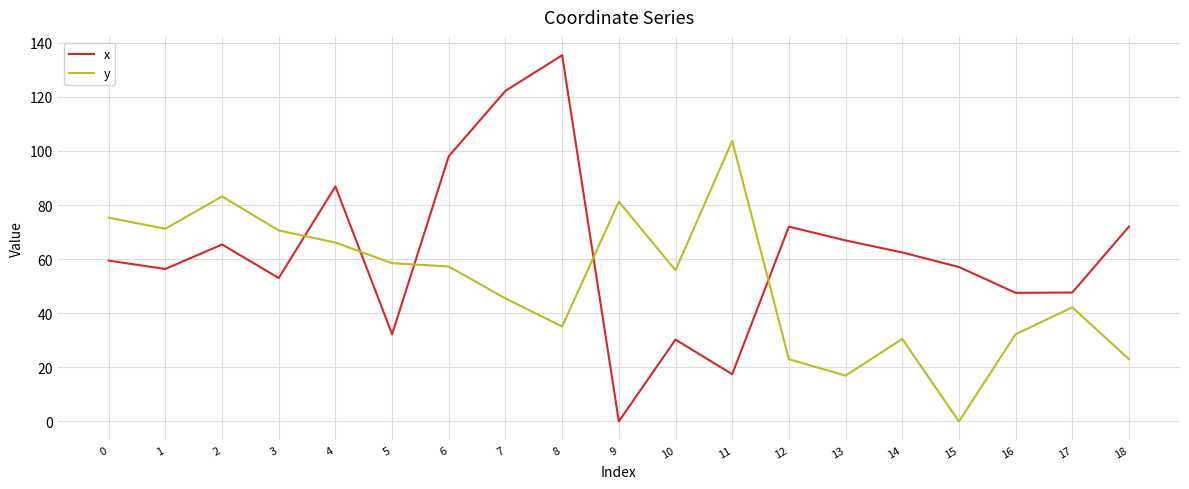

What is the sum of all x values?

1182.3